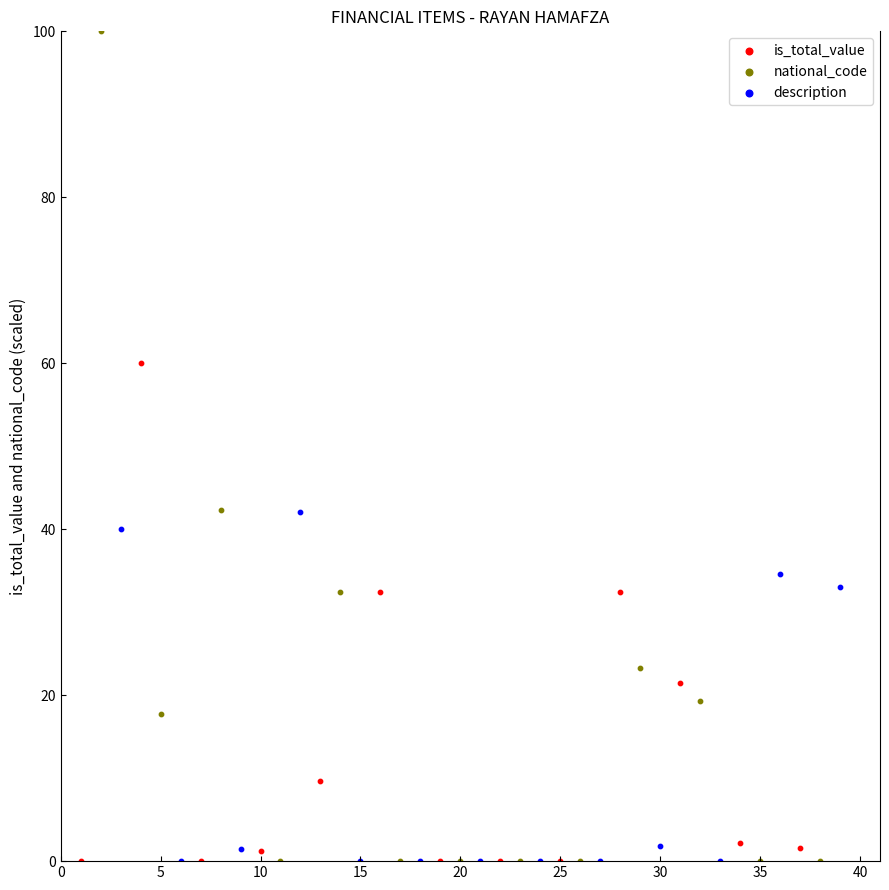

Which series reaches the maximum Y coordinate?

national_code